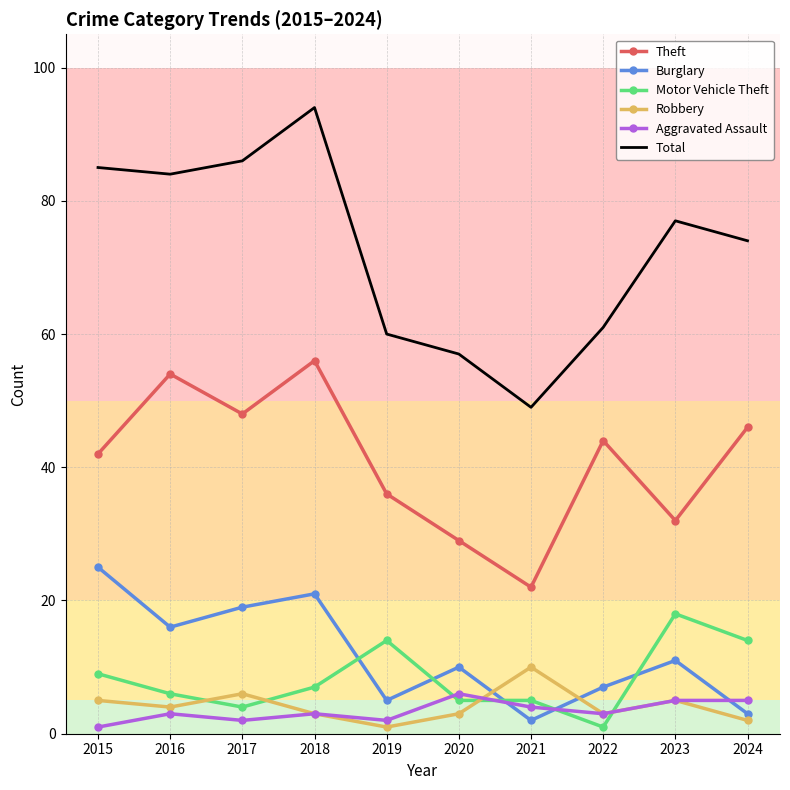

At which category does Aggravated Assault reach its first local valley?

2017